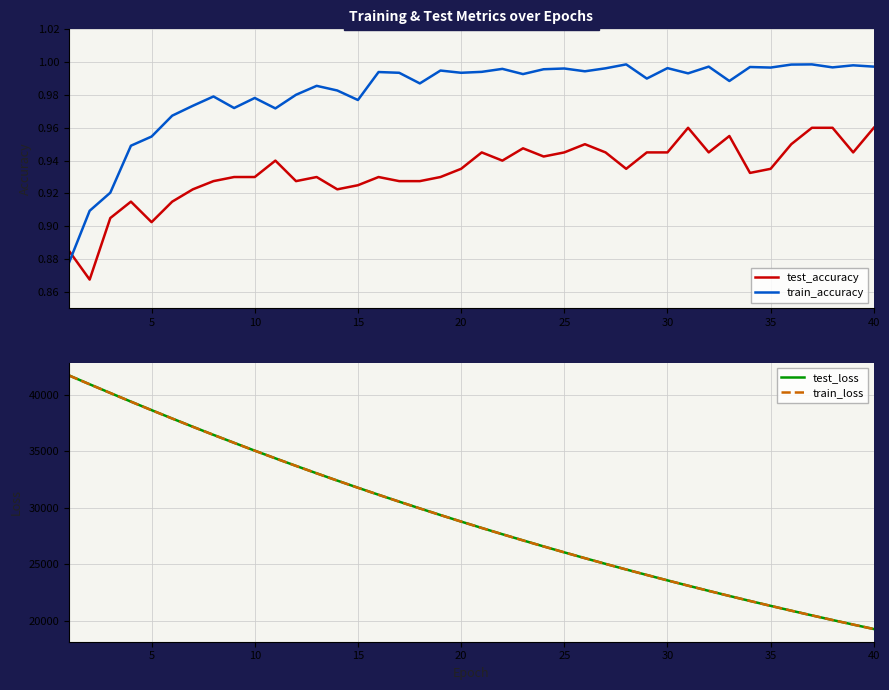

What is the highest value of the test_loss series?

41735.4